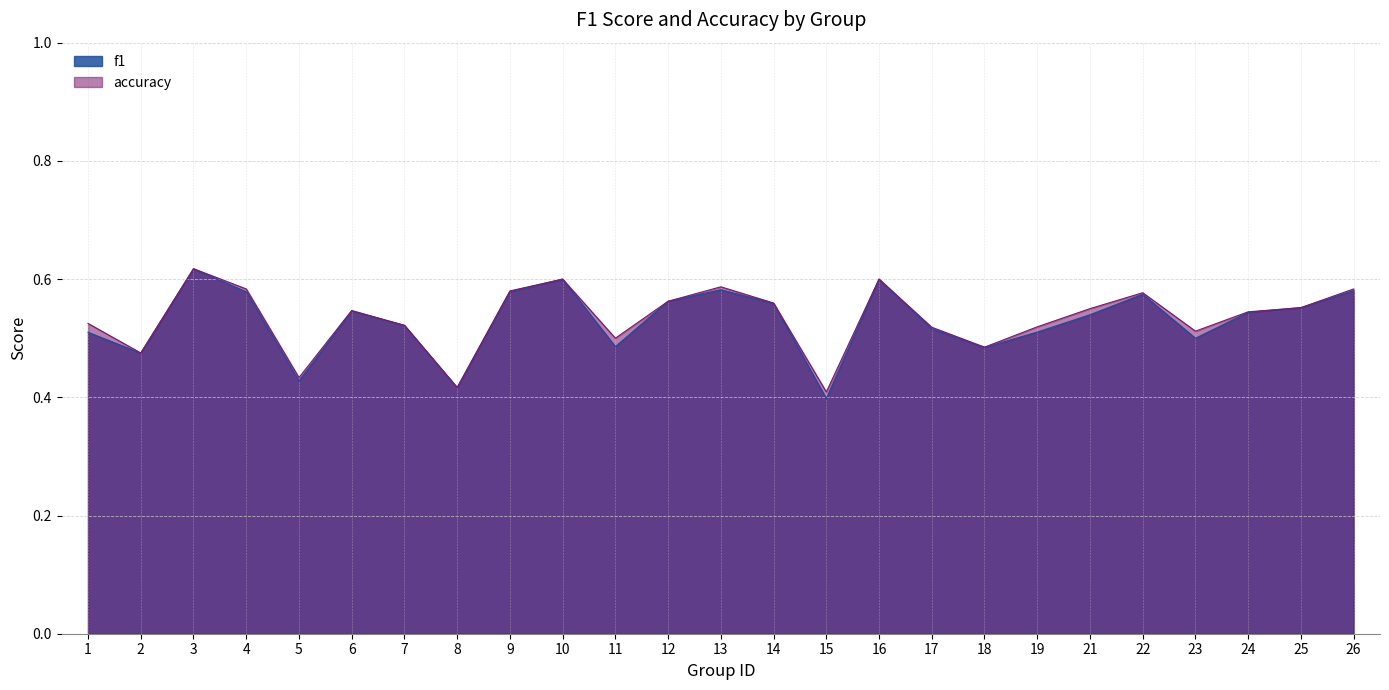

What is the value of the accuracy point at the 4th from the left?

0.6